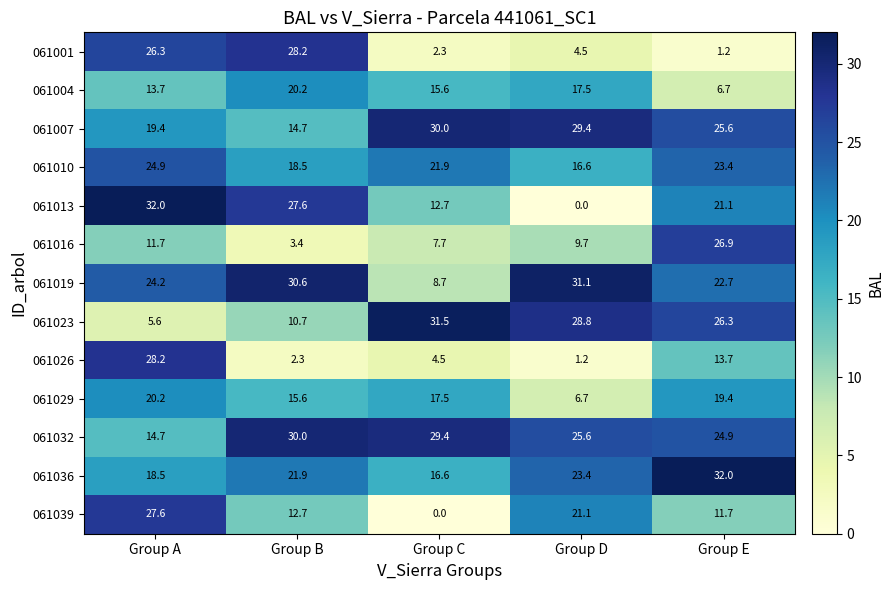

What is the total value across all series at Group E?

255.6